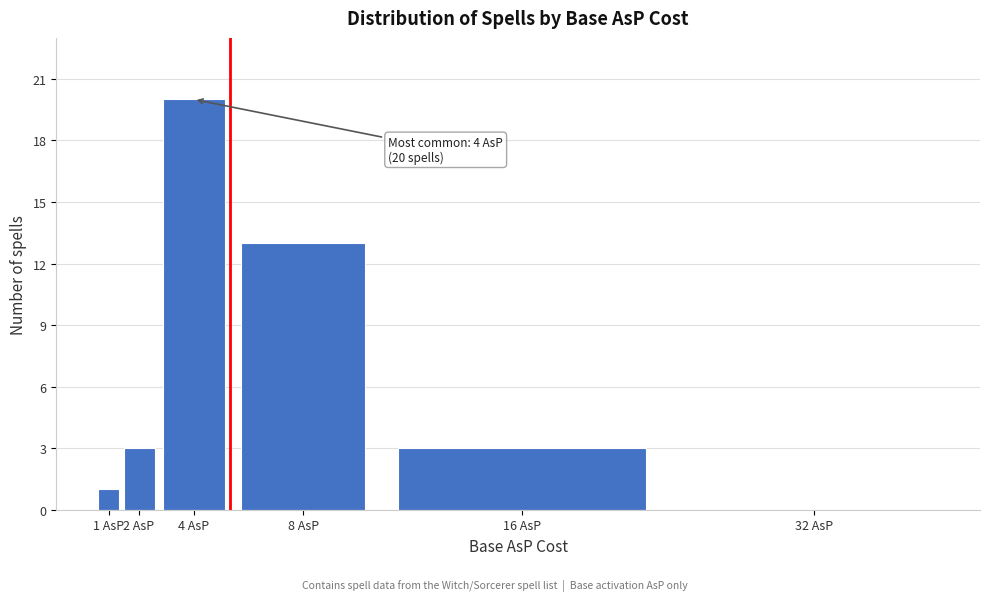

Reading left to right, list all the values displayed in this chart.

1 AsP=1	2 AsP=3	4 AsP=20	8 AsP=13	16 AsP=3	32 AsP=0